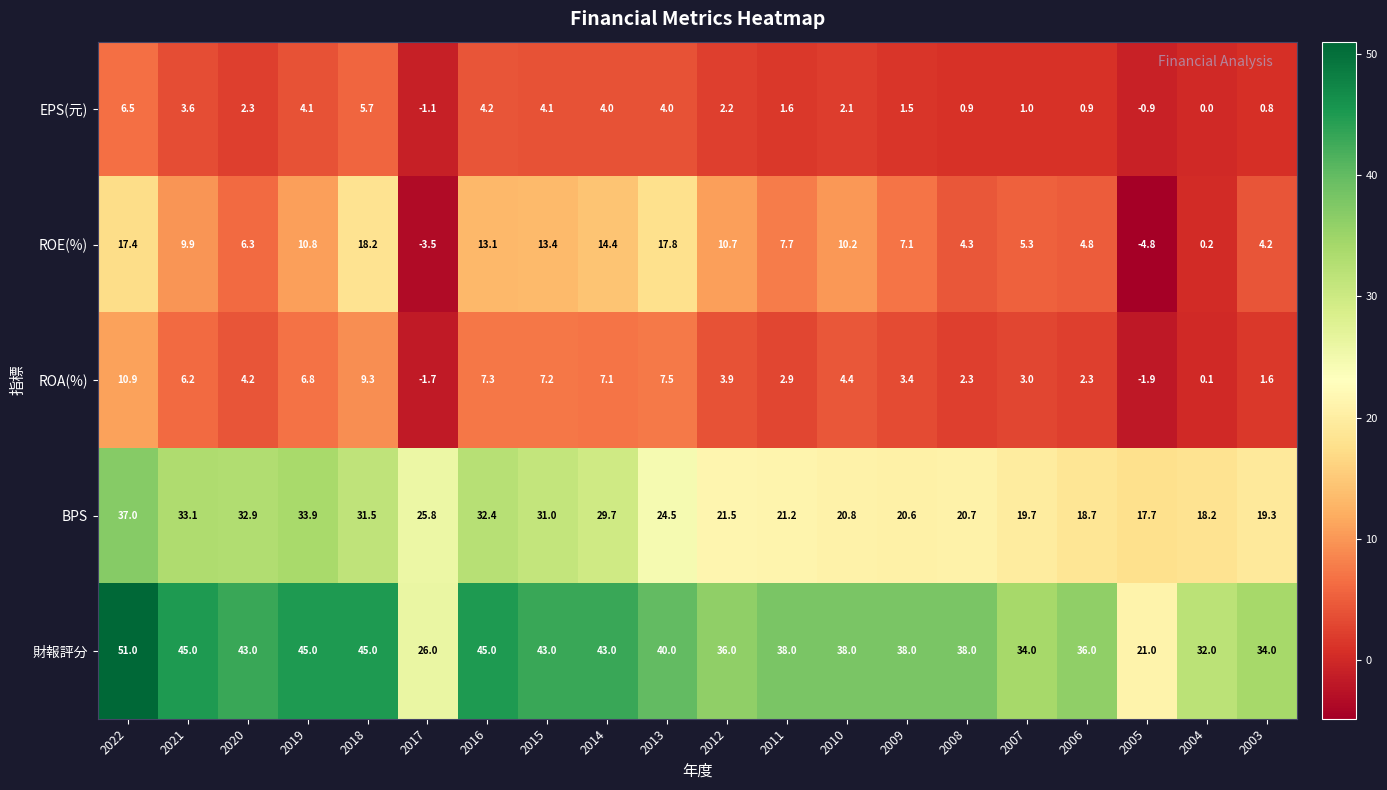

The value of EPS(元) at 2013 is 4.0. True or false?

True